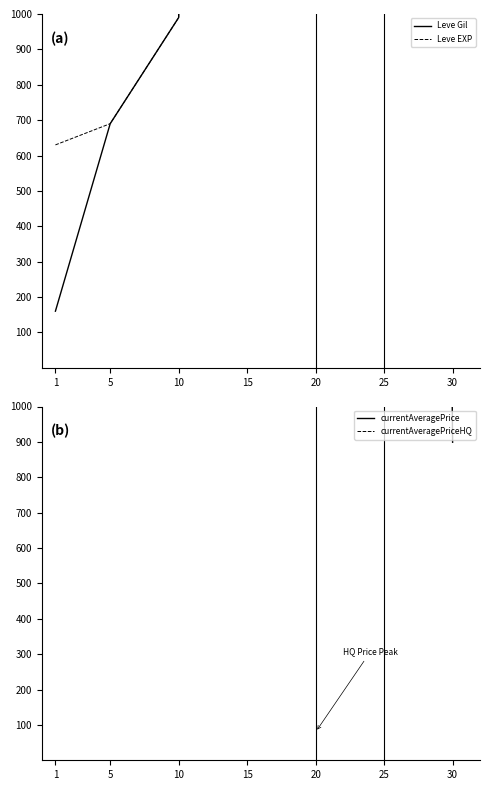

What is the difference between the maximum and minimum values in the currentAveragePriceHQ series?

76047.1